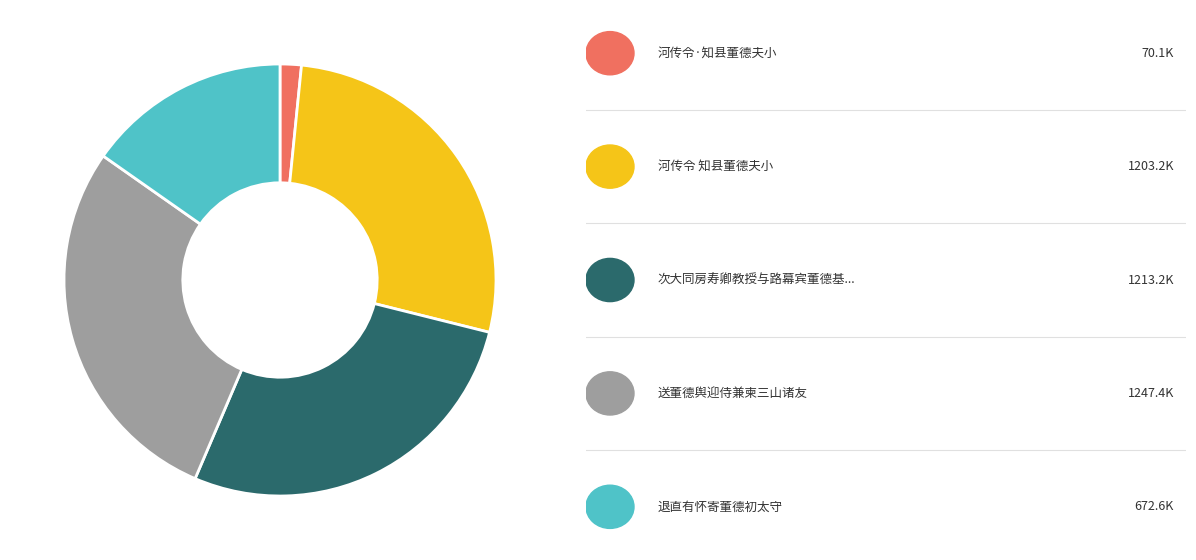

Is there a majority slice in this chart?

No